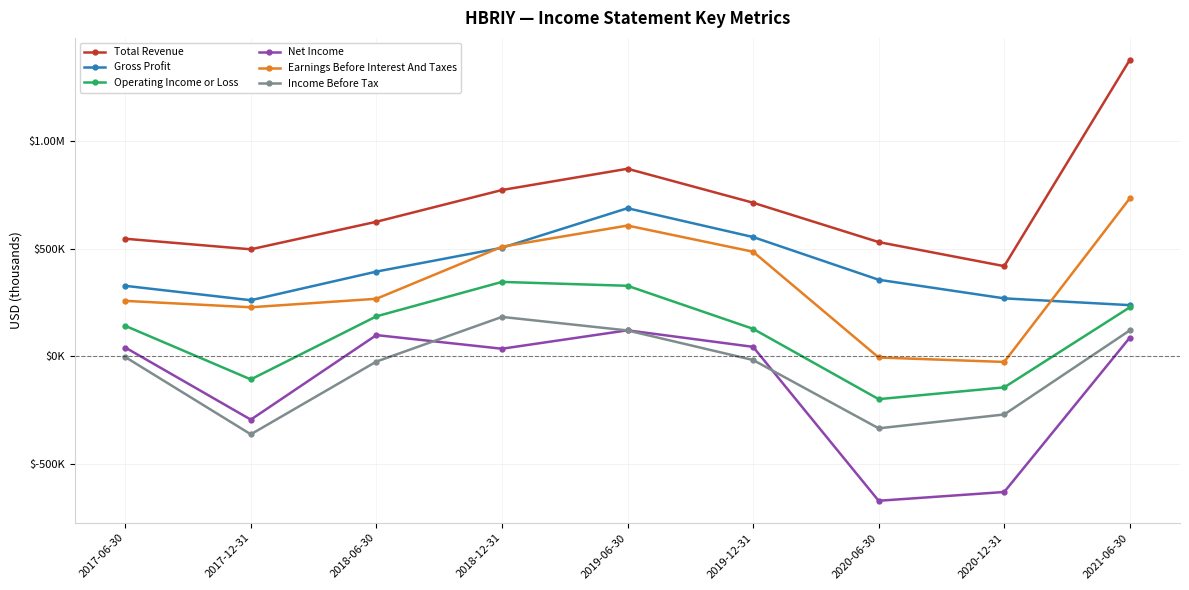

True or false: Operating Income or Loss and Income Before Tax cross at least once.

False